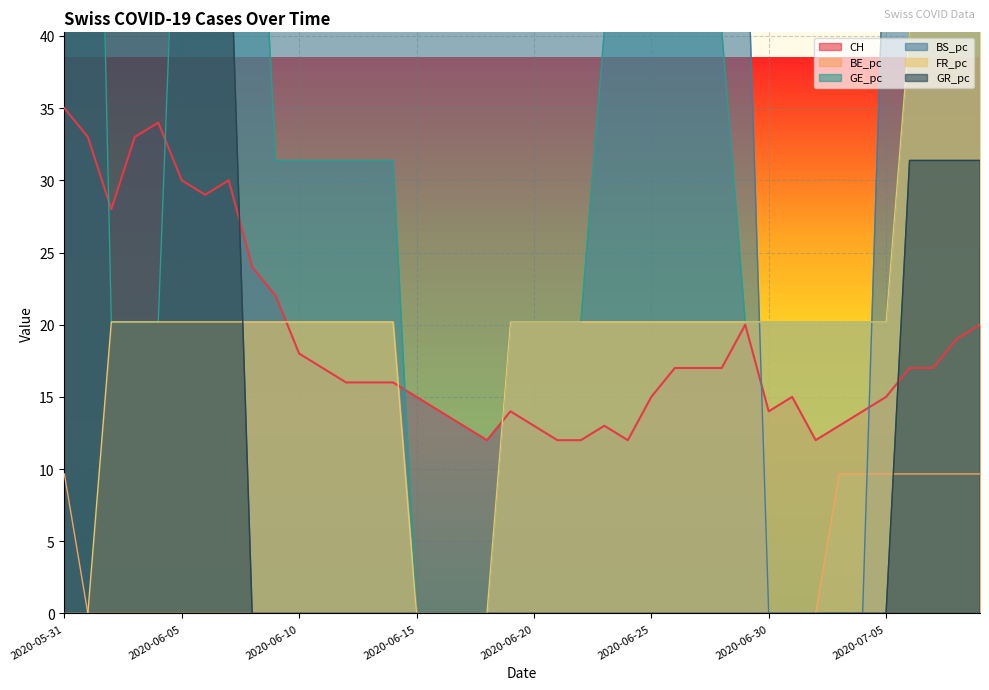

Is the value of GE_pc at 2020-06-14 greater than the value of BE_pc at 2020-06-24?

Yes